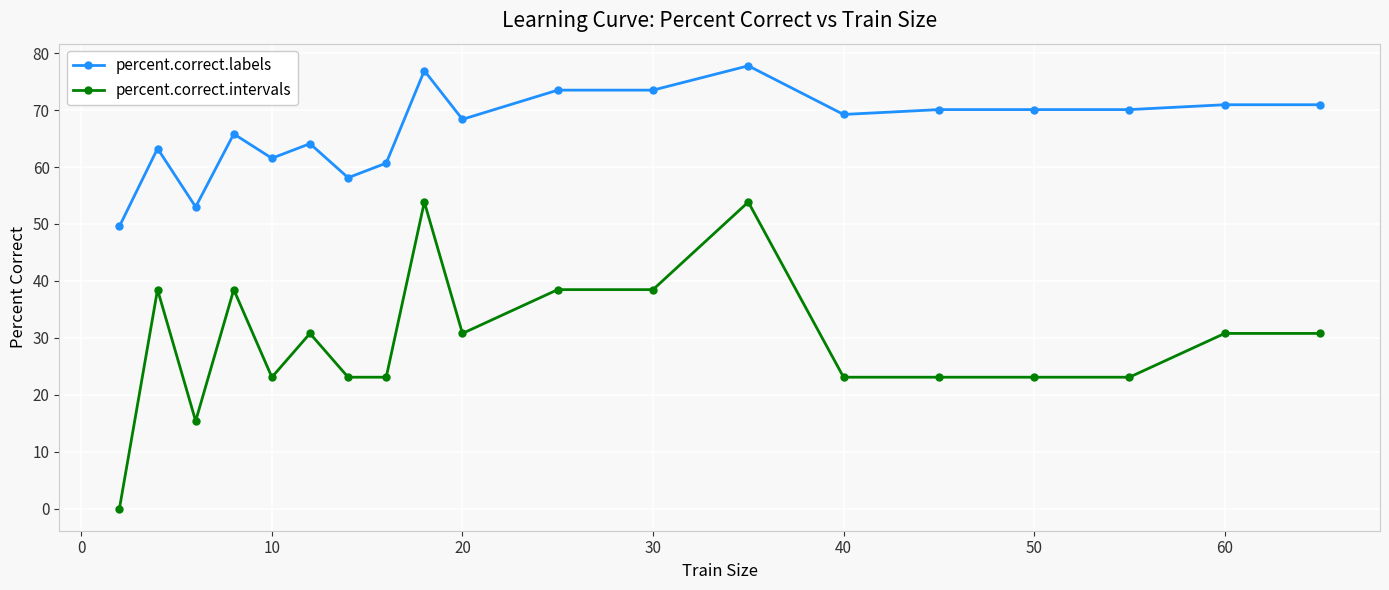

Is this an area chart (filled region under the line)?

No